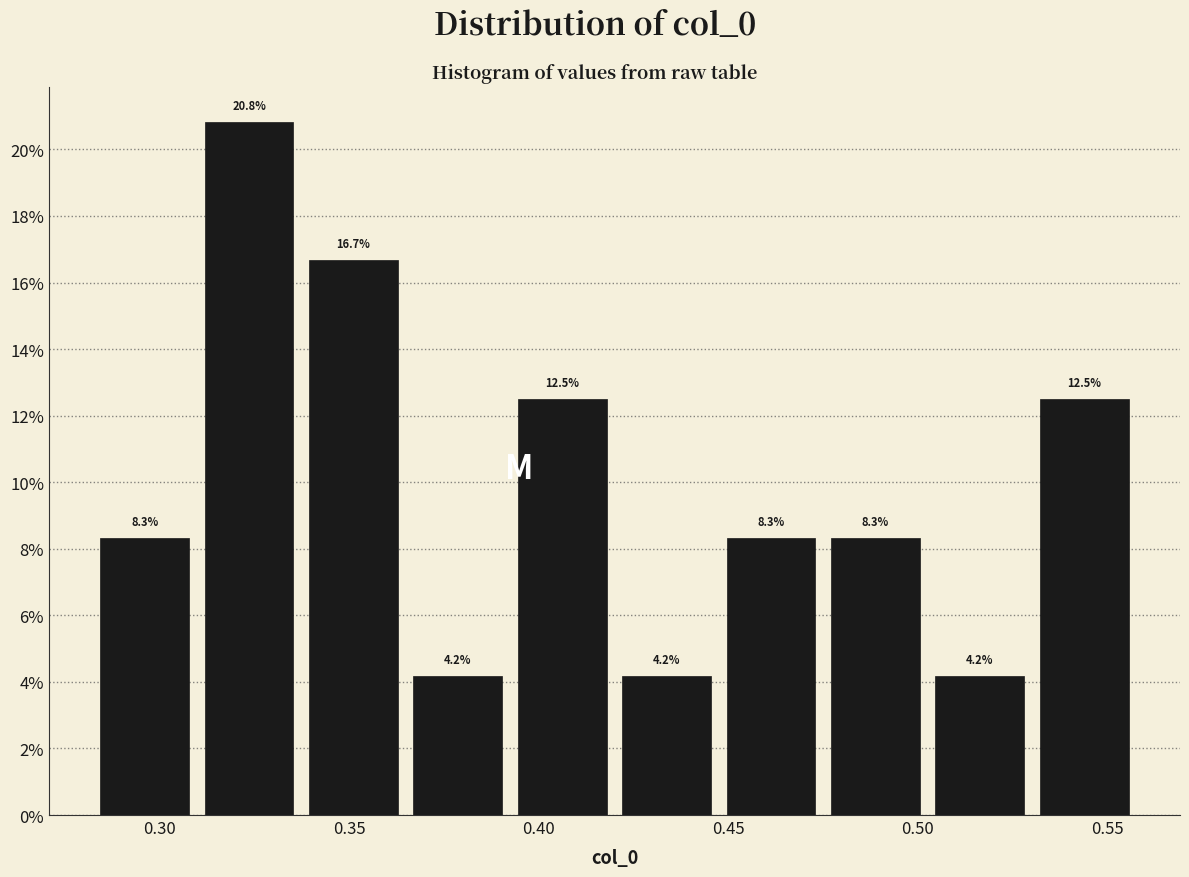

Reading left to right, transcribe this chart: for each bar, give the range it covers on the x-axis and its height. The bar edges are not printed on the chart, so give them approximately, as read against the axis.

0.280 to 0.310: 8.3
0.310 to 0.335: 20.8
0.335 to 0.365: 16.7
0.365 to 0.390: 4.2
0.390 to 0.420: 12.5
0.420 to 0.450: 4.2
0.450 to 0.475: 8.3
0.475 to 0.505: 8.3
0.505 to 0.530: 4.2
0.530 to 0.560: 12.5